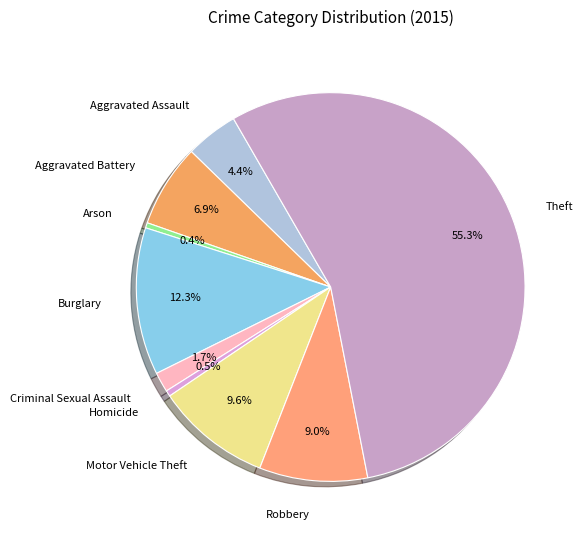

To the nearest percent, what portion does Aggravated Assault represent?

4%